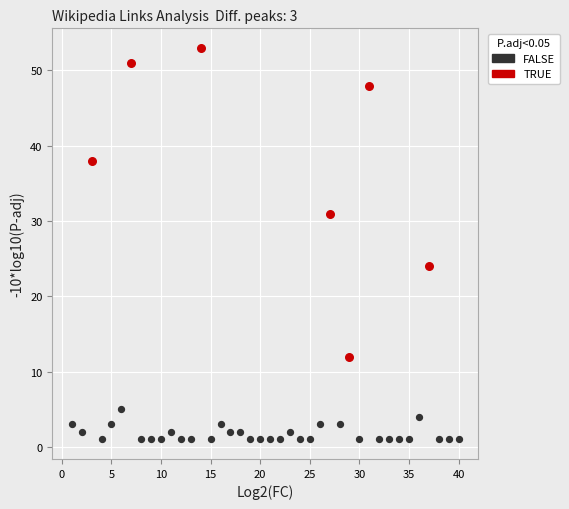

Which series has the largest Y range (max minus min)?

TRUE